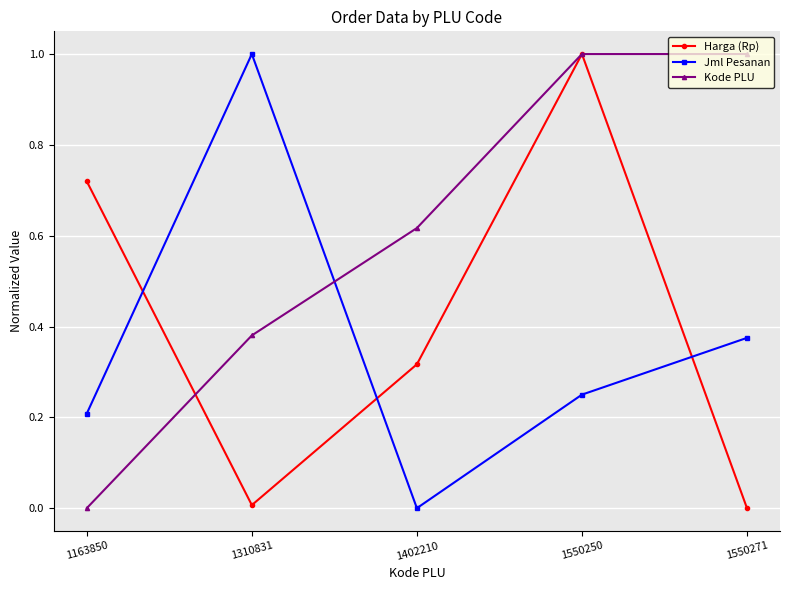

What is the spread (max minus min) of values at 1550271?

1.0